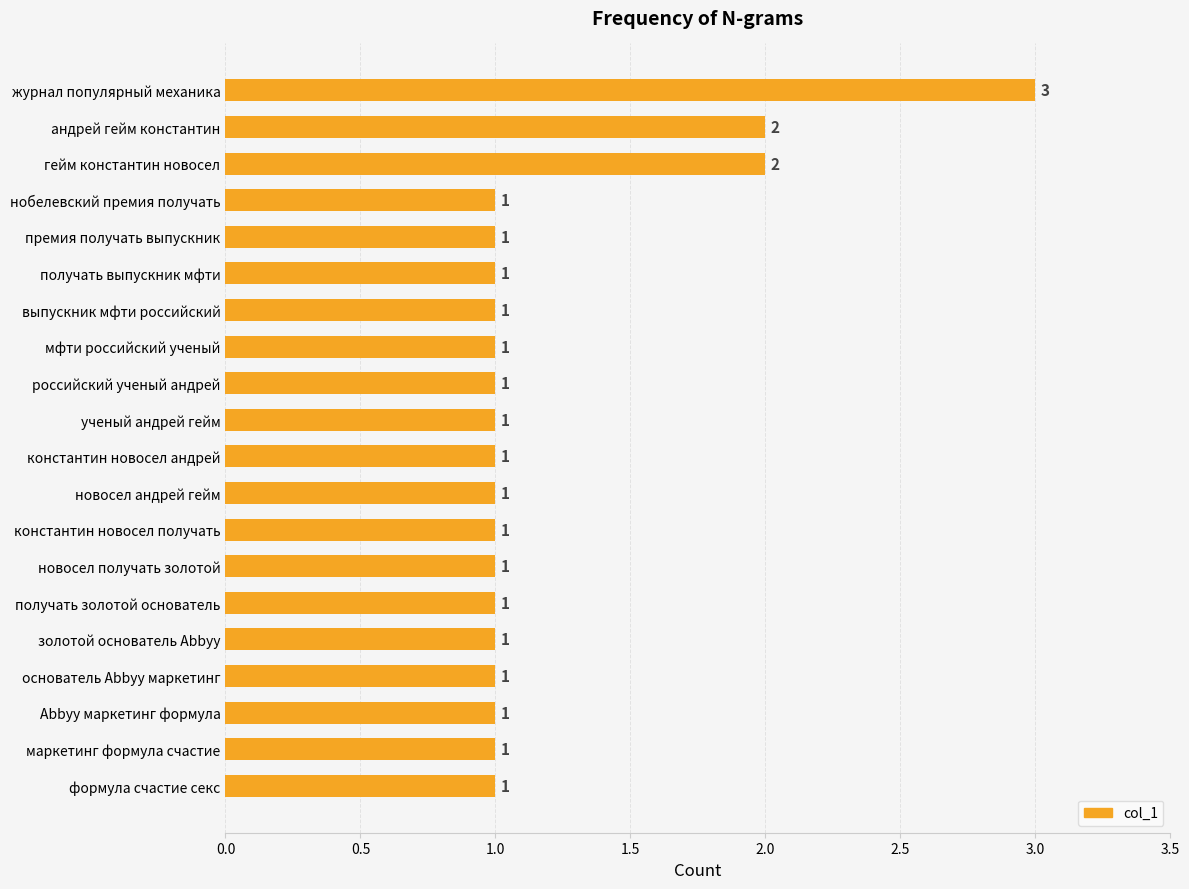

What is the sum of all values?

24